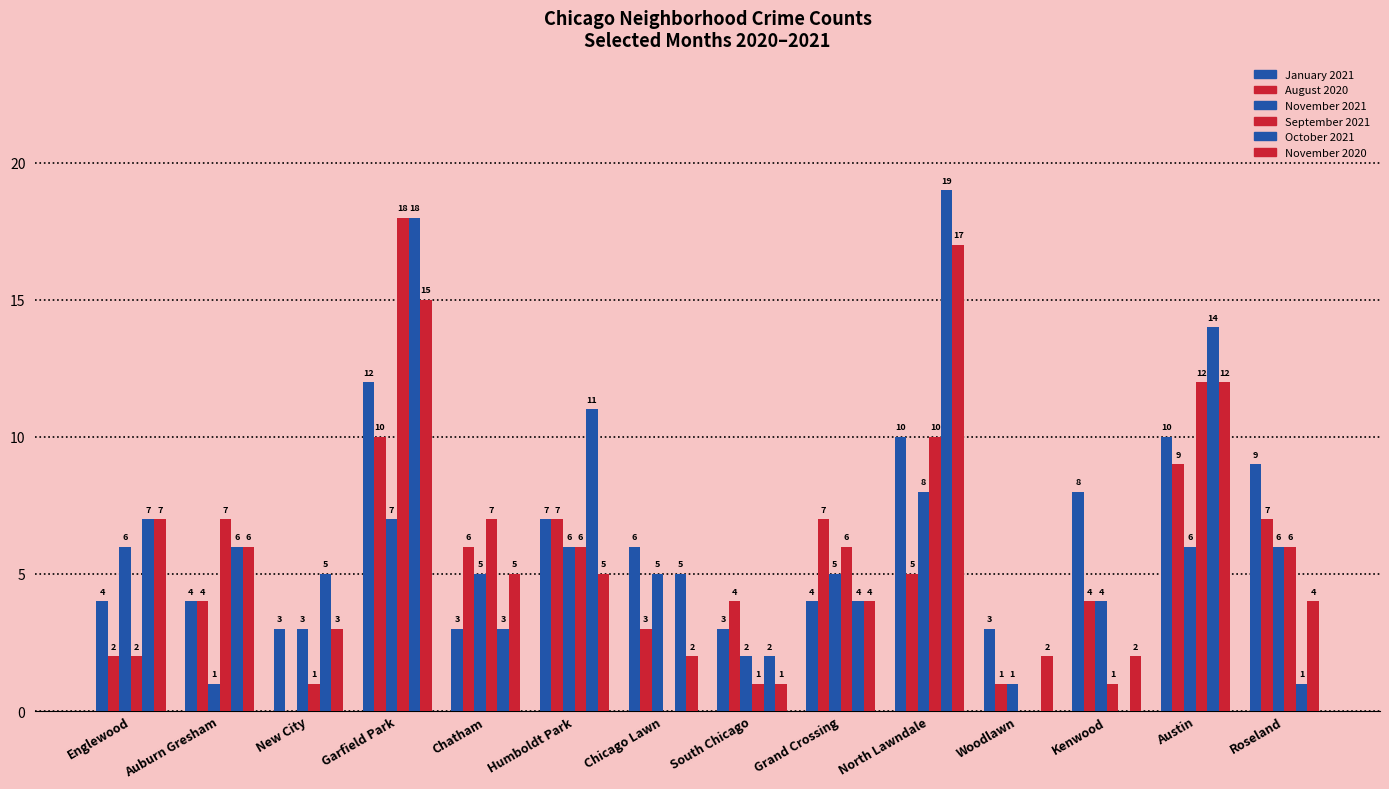

What is the maximum value shown in the chart?

19